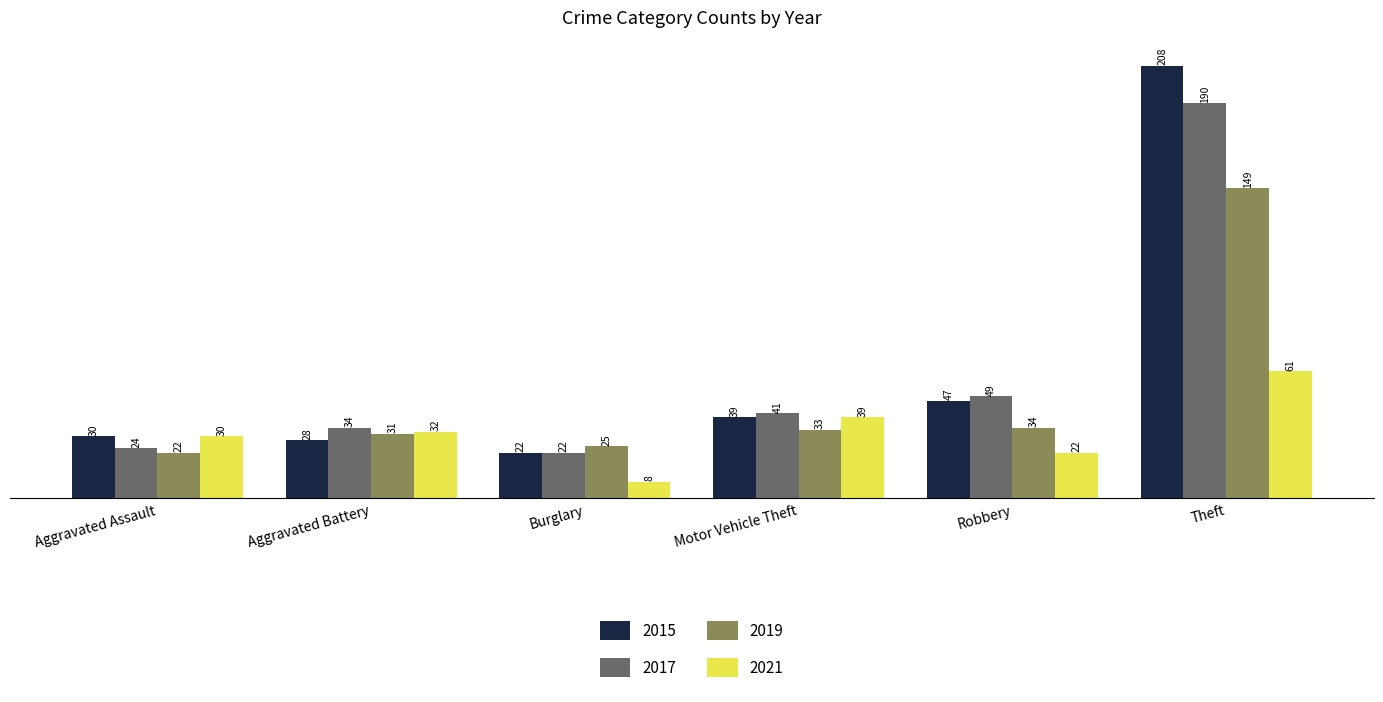

What is the label of the 1st bar from the right?

Theft